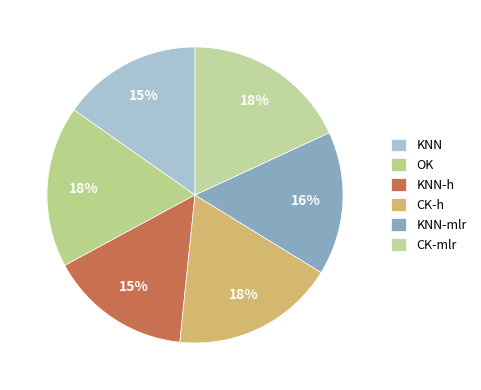

Is KNN-h the majority of the pie?

No